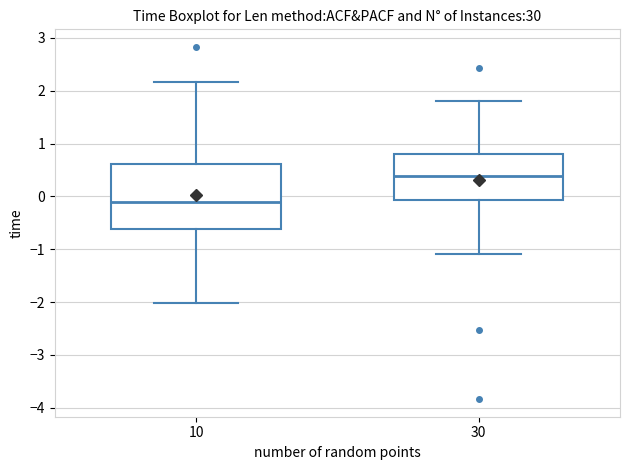

Comparing the boxes themselves (not the whiskers), which one is the tallest?

10